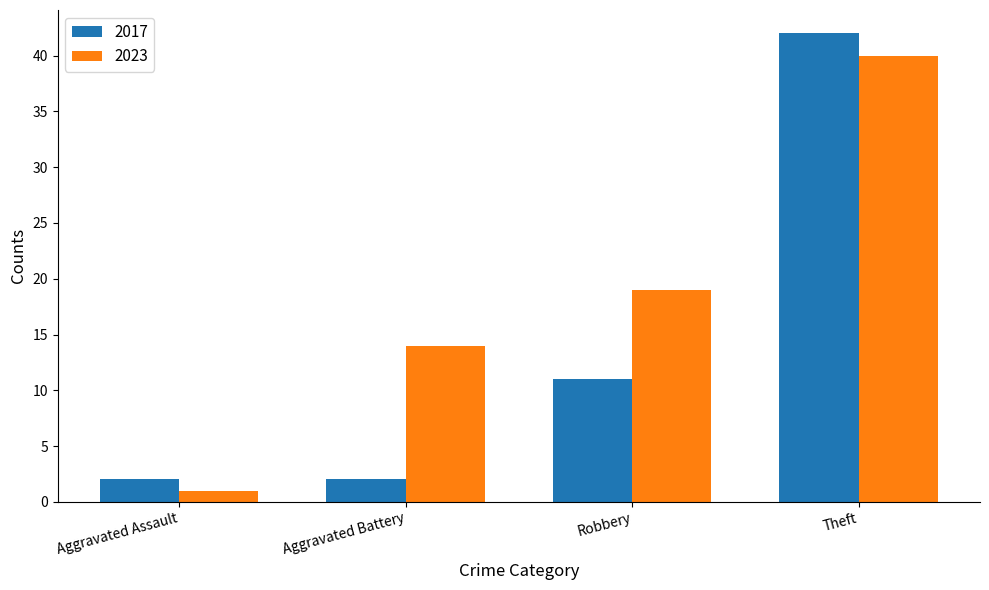

What is the difference between the highest and lowest values at Robbery?

8